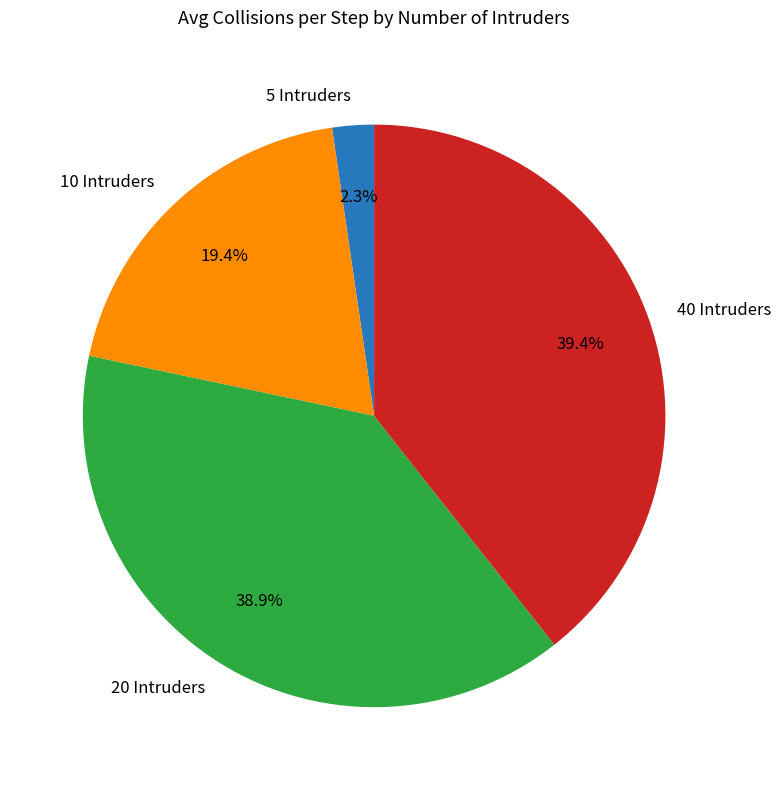

Is the sum of 10 Intruders and 40 Intruders greater than half?

Yes